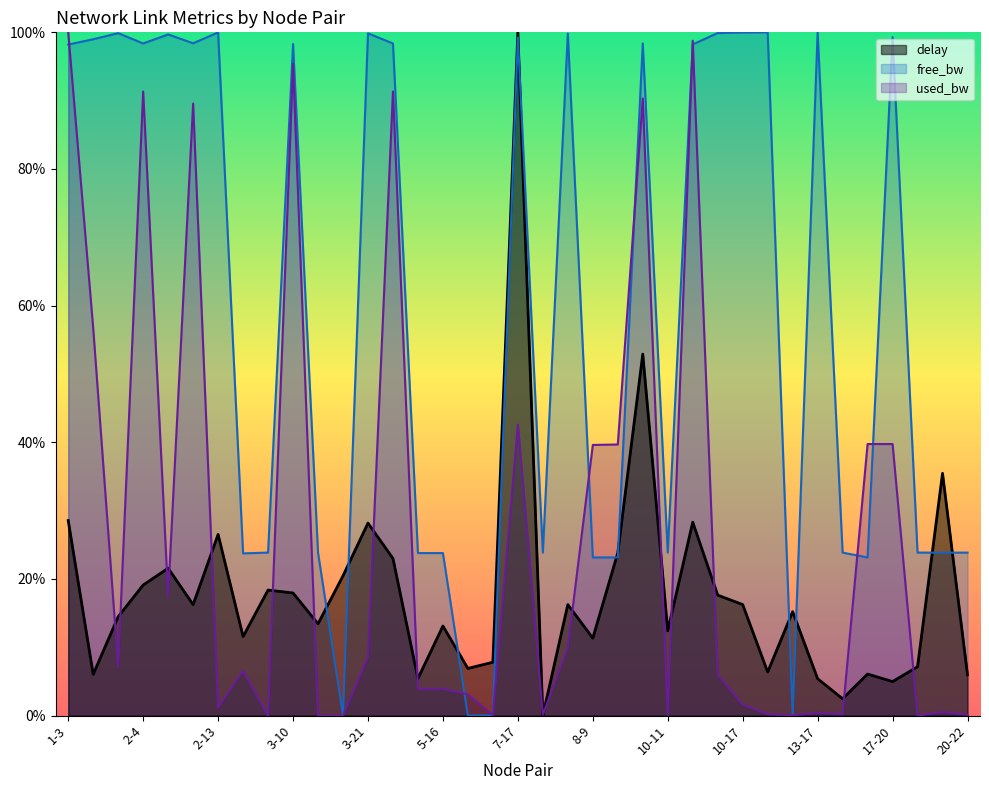

What position from the right is 10-11?

13